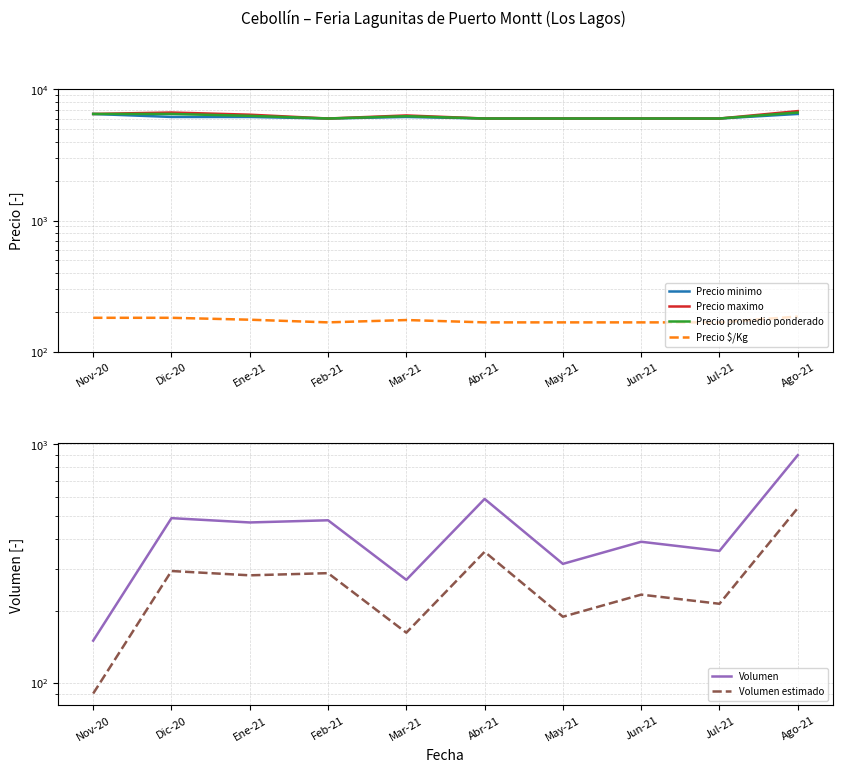

How many lines are shown in the chart?

6